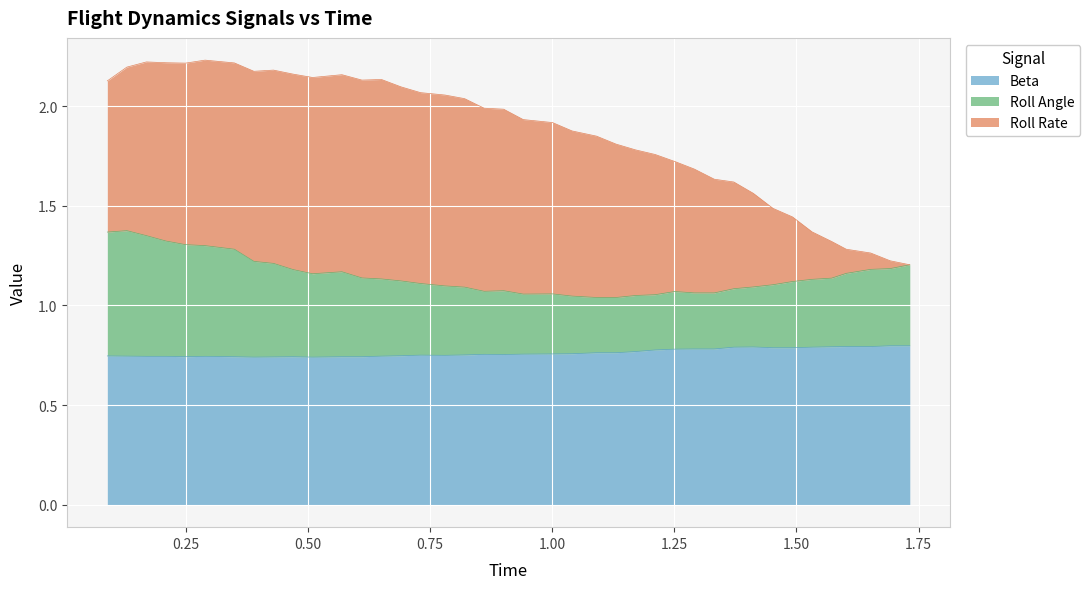

What is the difference between the maximum and minimum values in the Beta series?

0.1